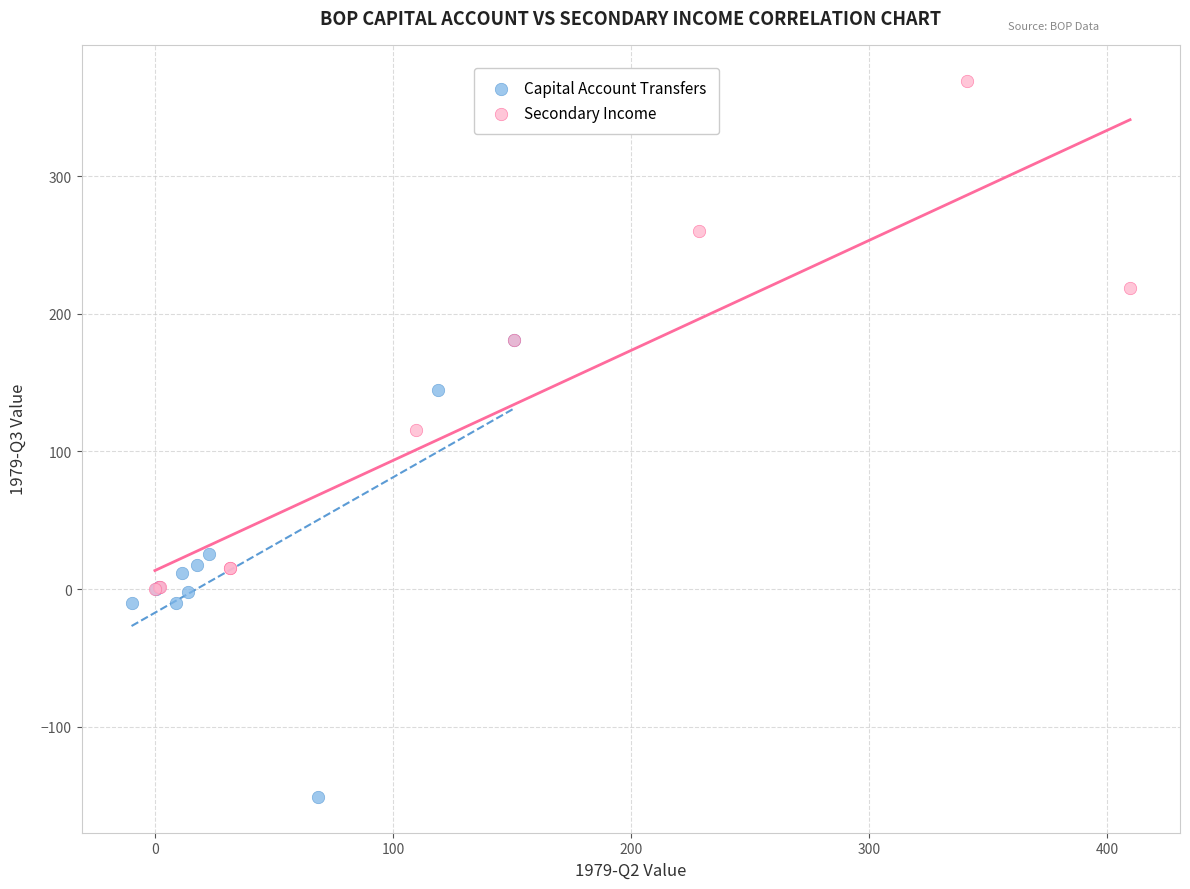

Which series reaches the minimum Y coordinate?

Capital Account Transfers